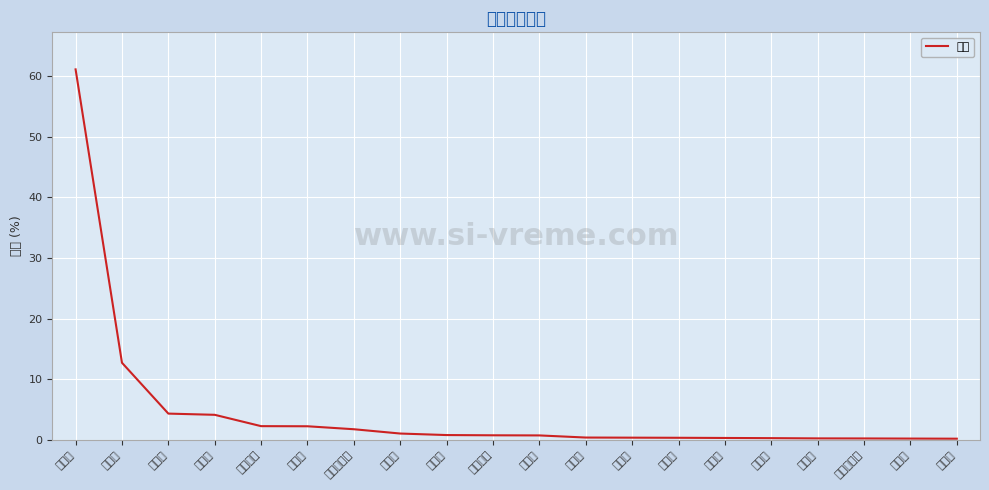

Is this an area chart (filled region under the line)?

No